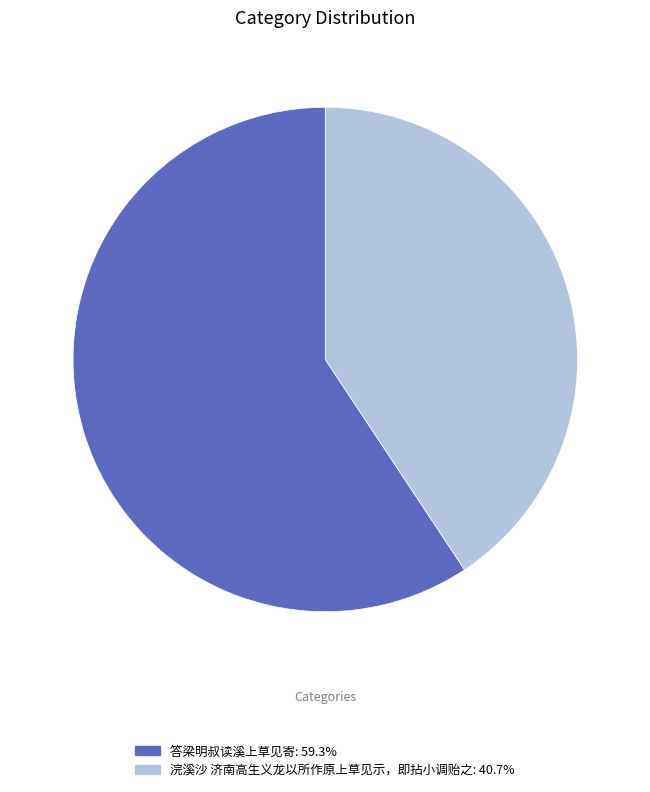

Count the number of slices in the pie.

2